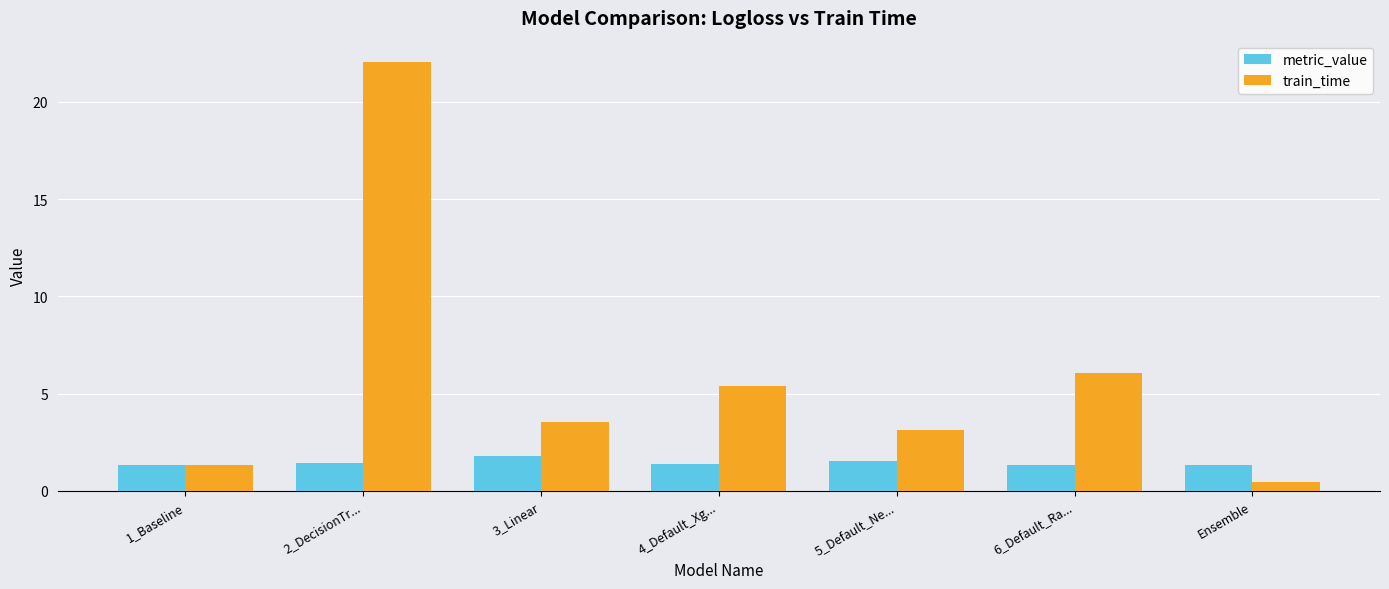

Rank the series by their average value, from highest to lowest.

train_time, metric_value